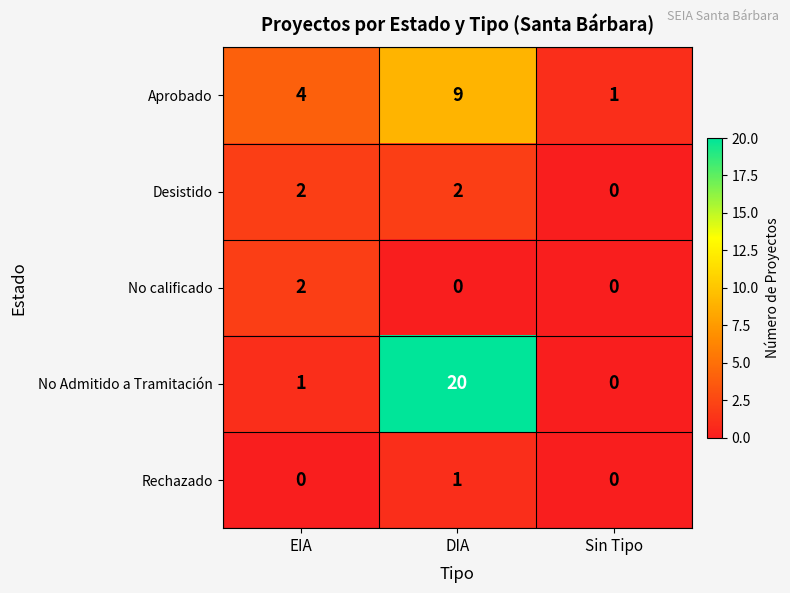

Count the Desistido values in the range 0 to 2.

3